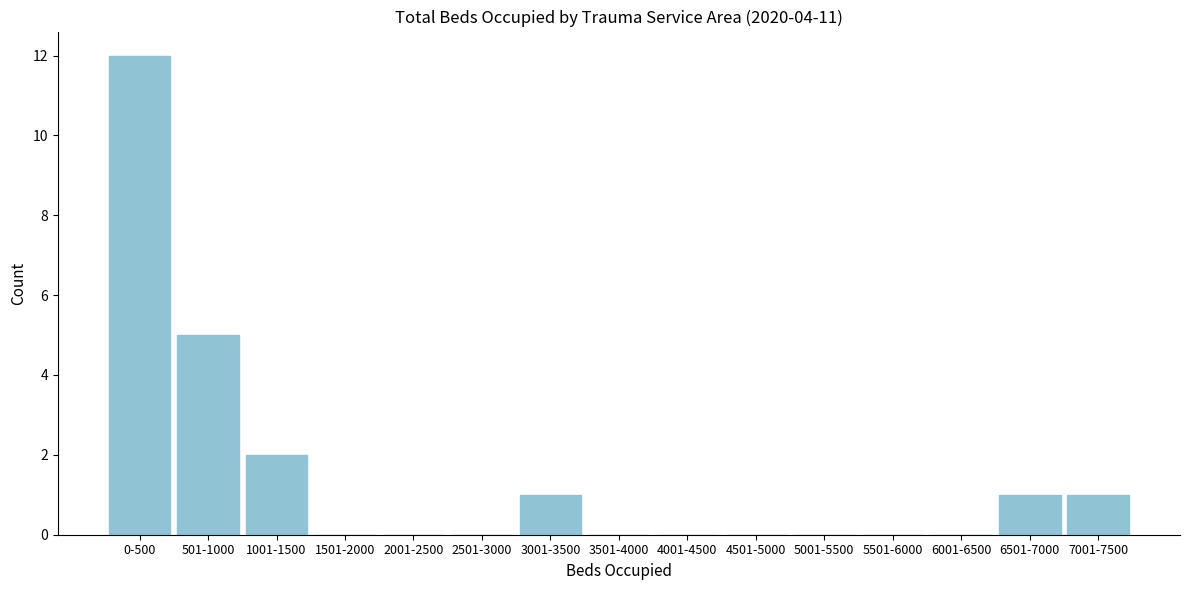

Reading right to left, what are all the values shown in this chart?

7001-7500=1	6501-7000=1	6001-6500=0	5501-6000=0	5001-5500=0	4501-5000=0	4001-4500=0	3501-4000=0	3001-3500=1	2501-3000=0	2001-2500=0	1501-2000=0	1001-1500=2	501-1000=5	0-500=12